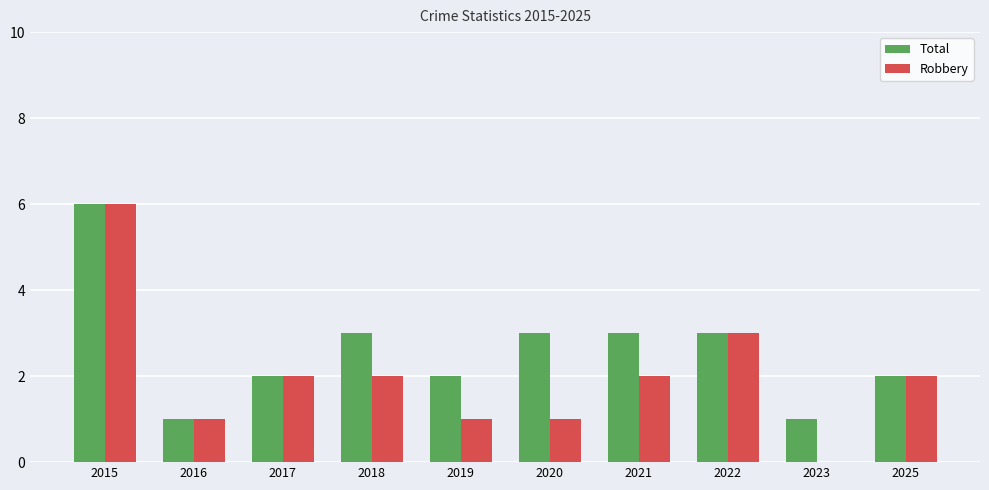

At which label does Robbery first exceed 2?

2015